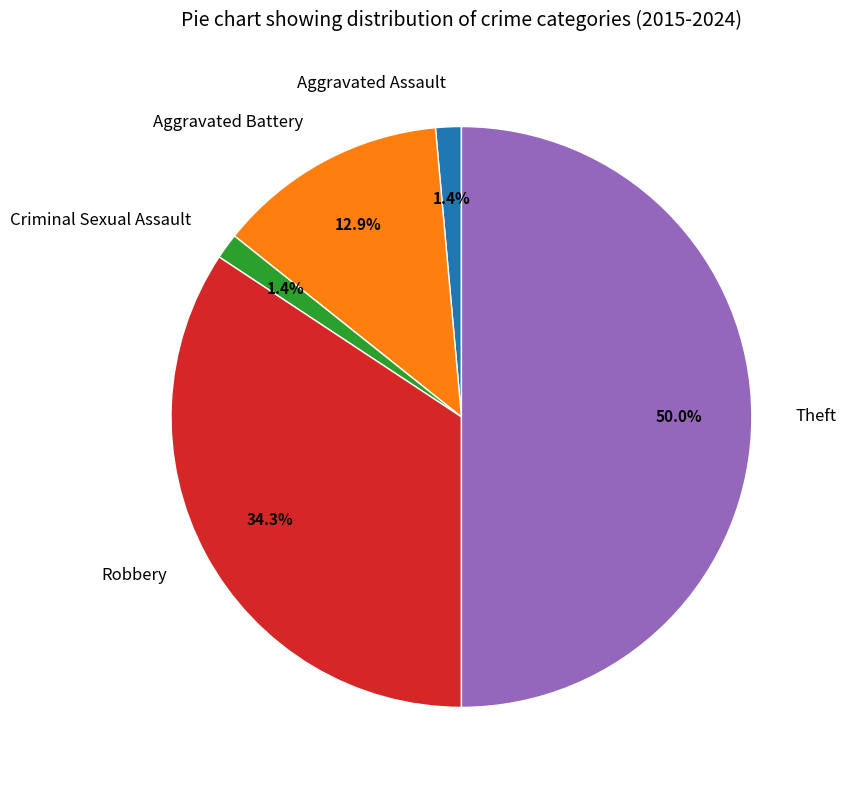

Does Aggravated Battery account for over 50% of the chart?

No